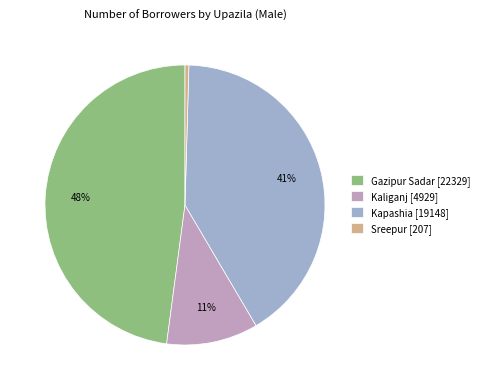

Combined, do Kapashia [19148] and Gazipur Sadar [22329] account for over 50%?

Yes